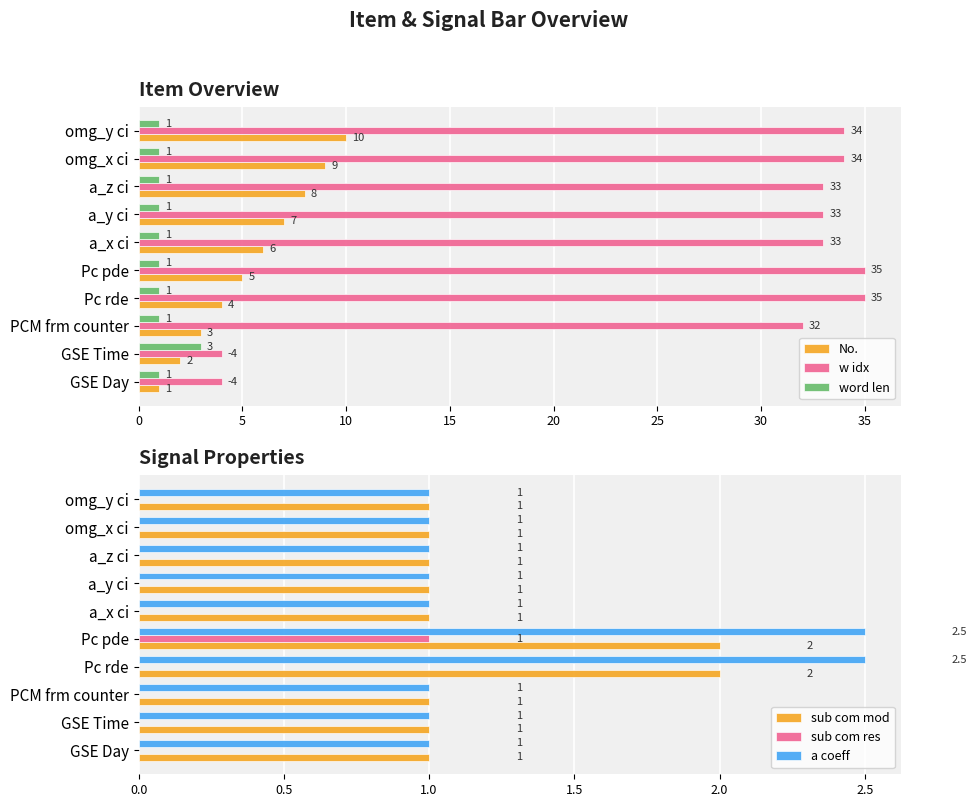

The w idx series shows 6.3 at GSE Day. True or false?

False